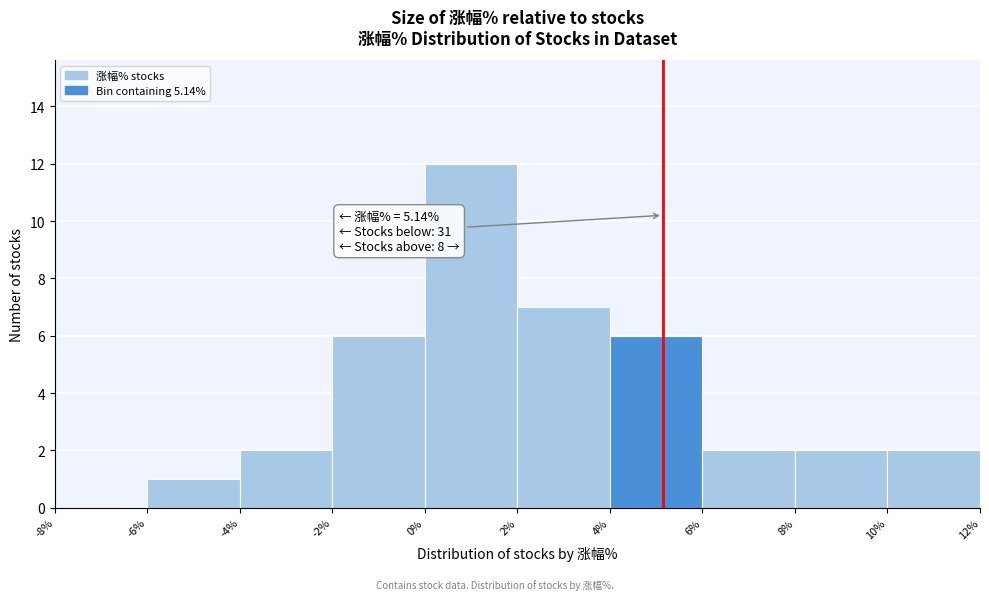

Over which range of the x-axis is the bar tallest?

0% to 2%